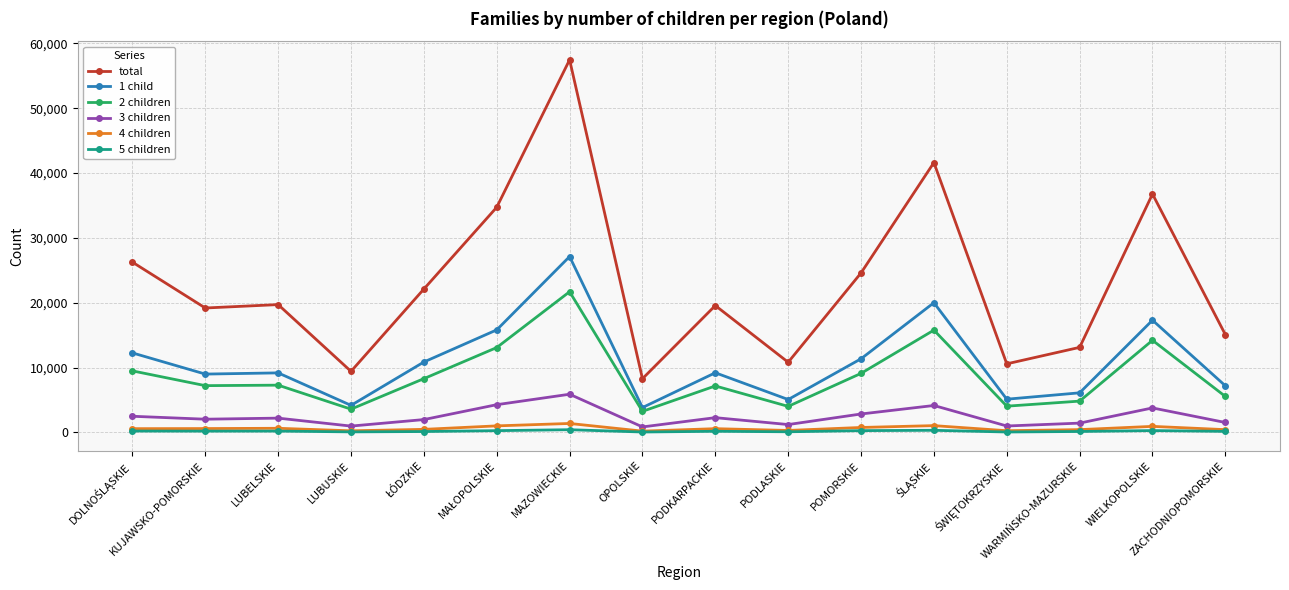

How many data points in 3 children are less than 2211?

8